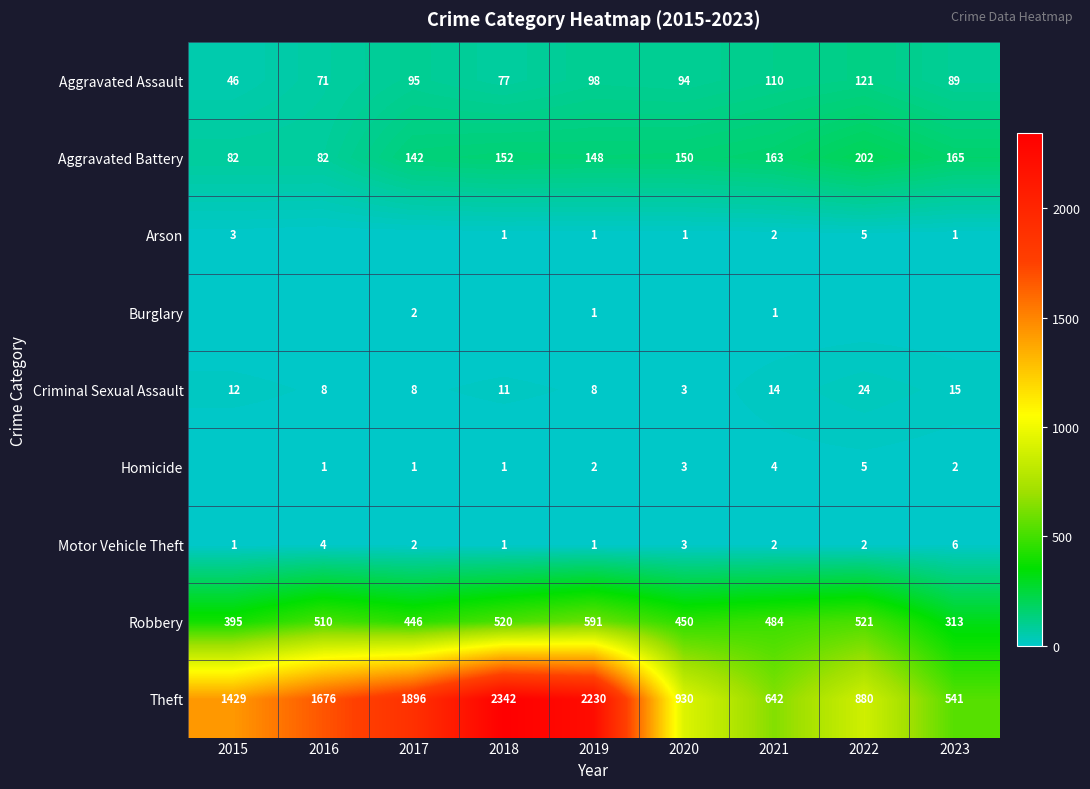

What is the difference between the second highest and minimum values in the Criminal Sexual Assault series?

12